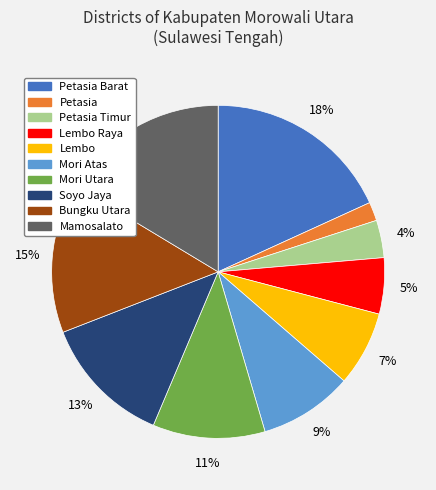

To the nearest percent, what percentage of the pie is Petasia?

2%